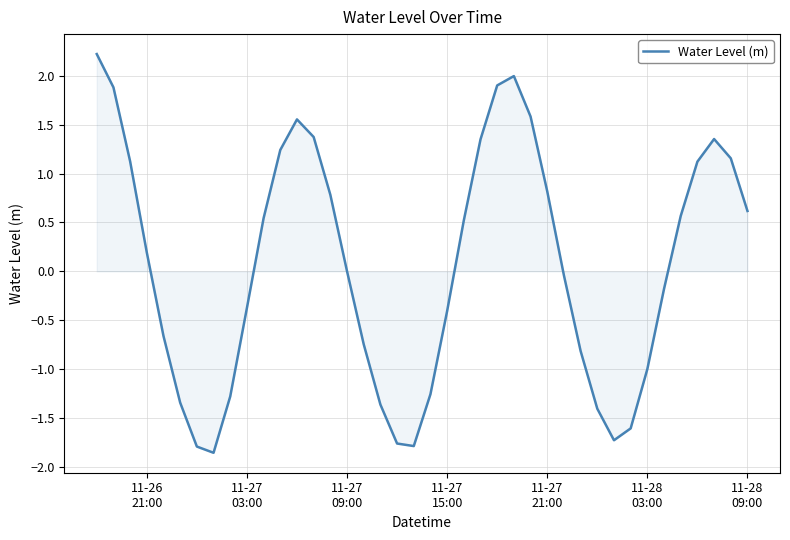

What is the difference between the maximum and minimum values?

4.1